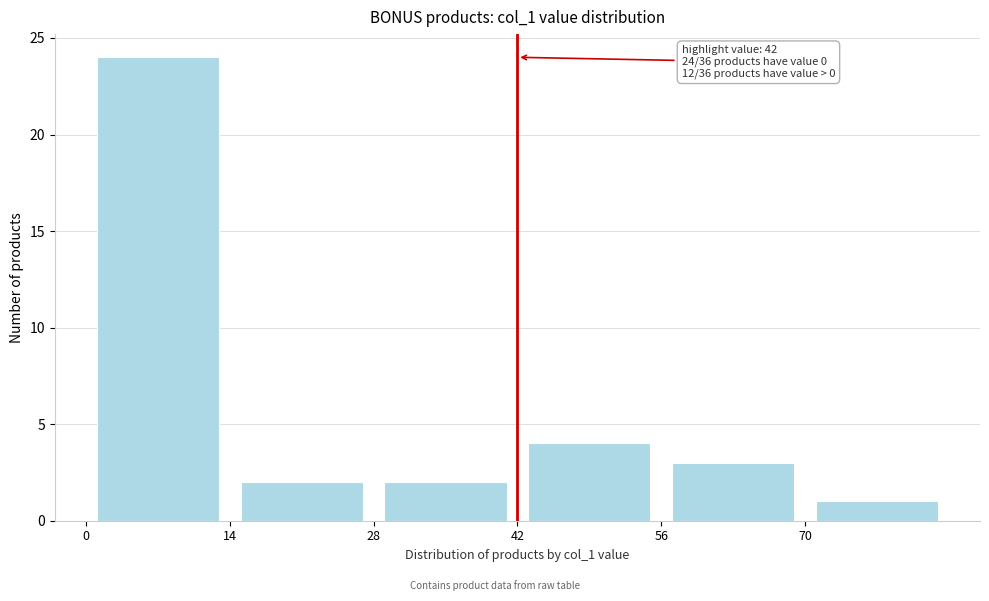

Which range on the x-axis has the tallest bar?

0 to 14